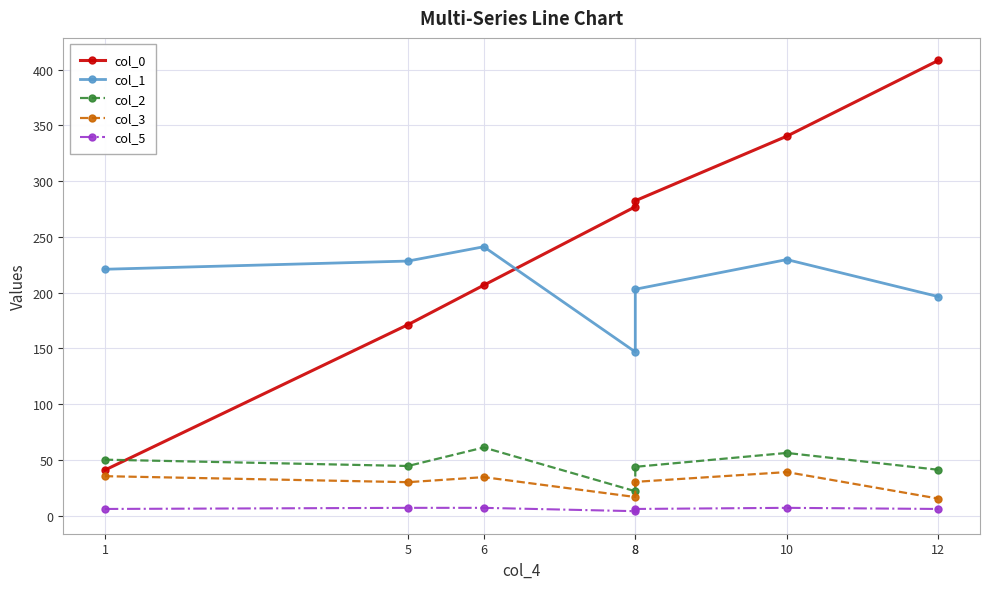

What is the approximate value of col_1 at 12?

196.5